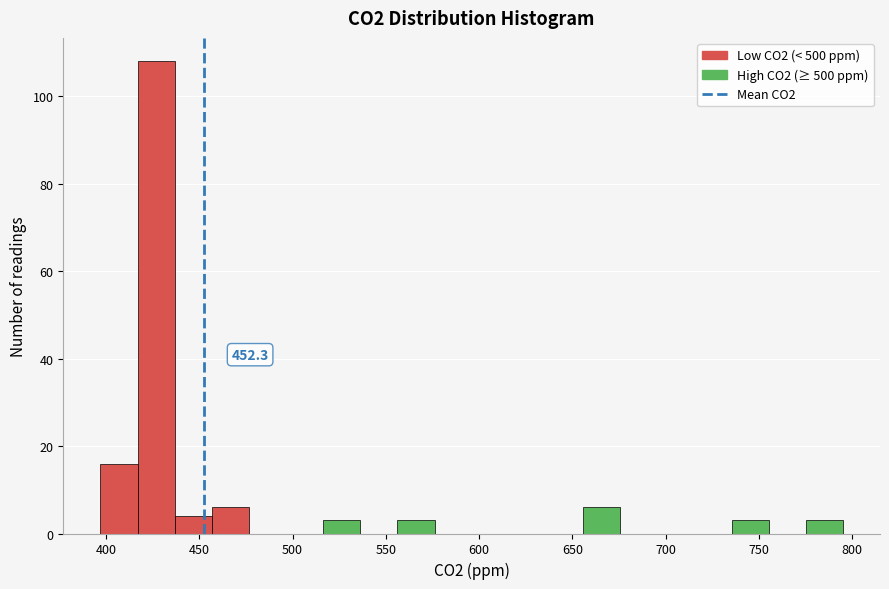

Read against the x-axis, roughly where is the centre of the tallest bar?

425